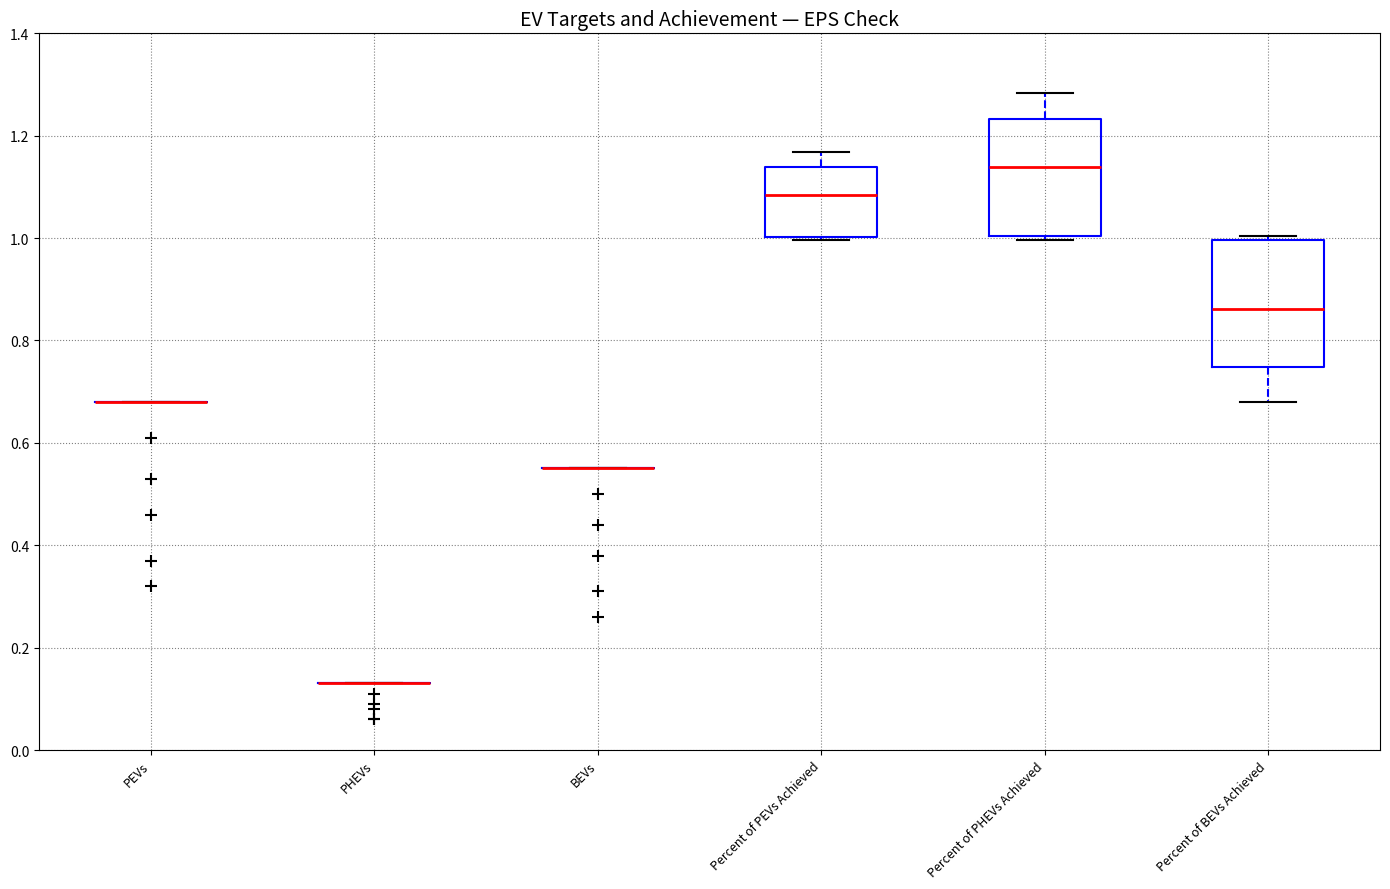

Reading left to right, transcribe this box plot: for each box, give where its median line is, the range the box spans, and where its two whiskers end, as read against the y-axis. The values are not printed on the chart, so give them approximately, as read against the axis.

PEVs: box collapsed to a line at 0.68, whiskers 0.68 to 0.68
PHEVs: box collapsed to a line at 0.14, whiskers 0.14 to 0.14
BEVs: box collapsed to a line at 0.56, whiskers 0.56 to 0.56
Percent of PEVs Achieved: median 1.08, box 1.00 to 1.14, whiskers 1.00 (just below the box's lower edge) to 1.16
Percent of PHEVs Achieved: median 1.14, box 1.00 to 1.24, whiskers 1.00 (just below the box's lower edge) to 1.28
Percent of BEVs Achieved: median 0.86, box 0.74 to 1.00, whiskers 0.68 to 1.00 (just above the box's upper edge)